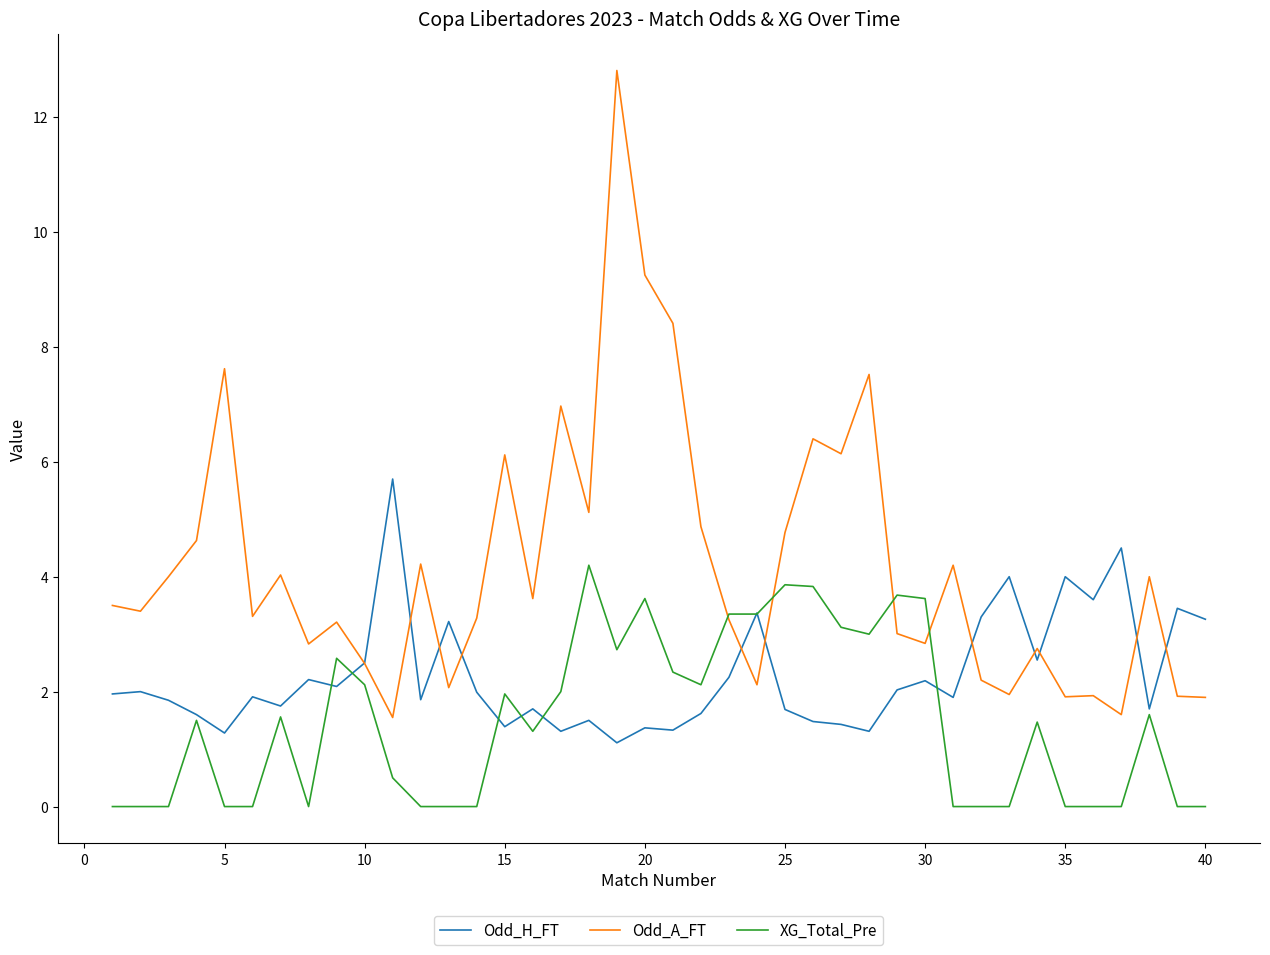

Which series has the largest range (max minus min)?

Odd_A_FT